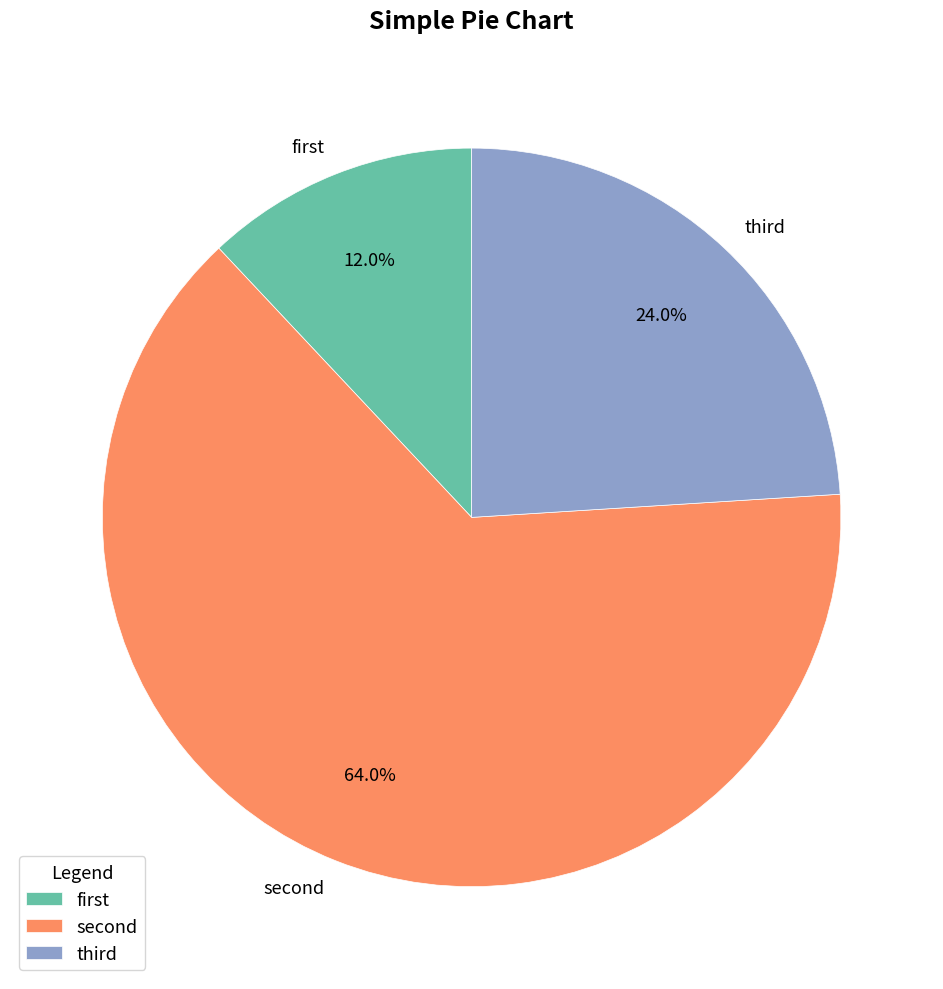

How many segments does this pie chart have?

3